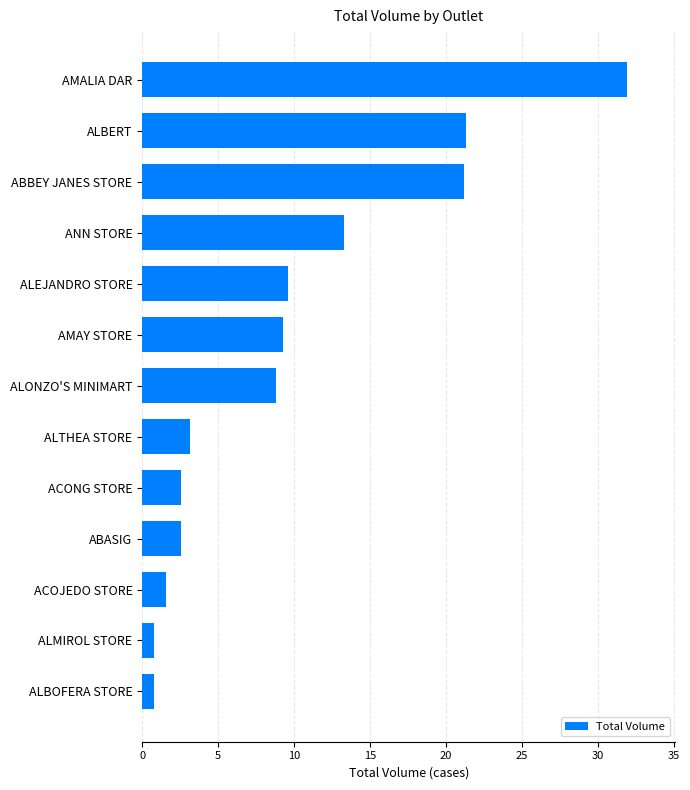

At which label is the value closest to 16?

ANN STORE